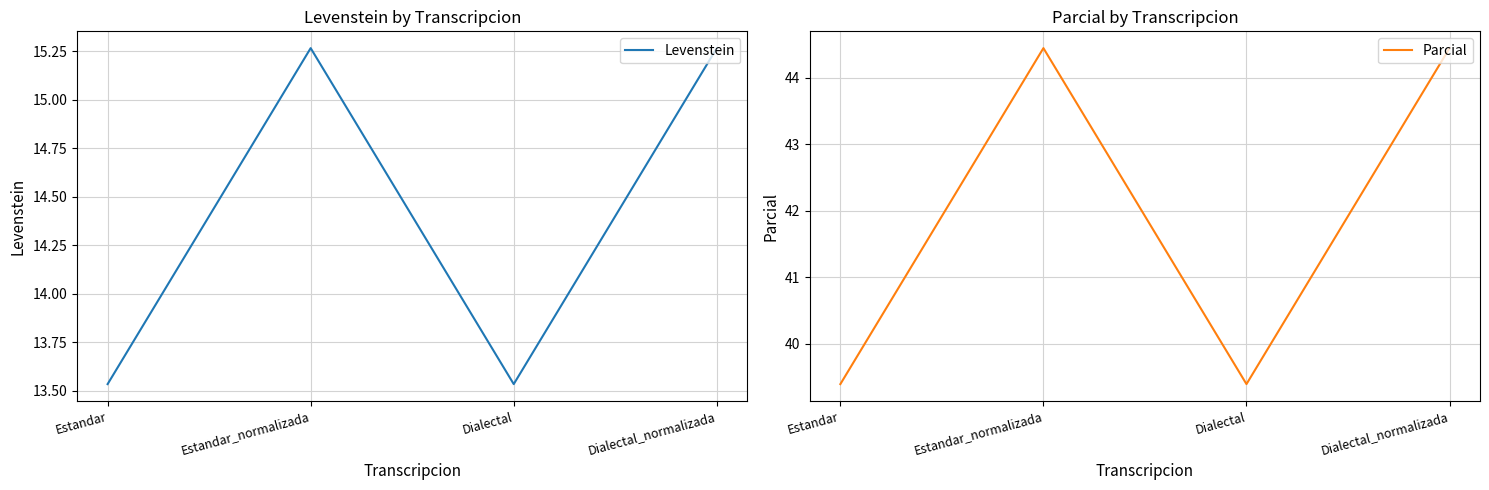

Which category has the highest value across all series?

Estandar_normalizada